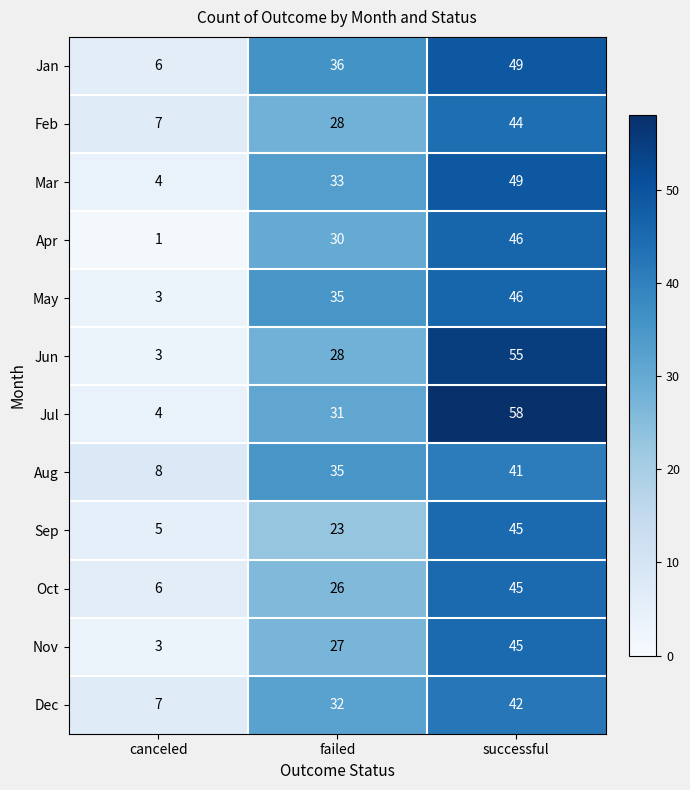

Count the number of data series in this chart.

12